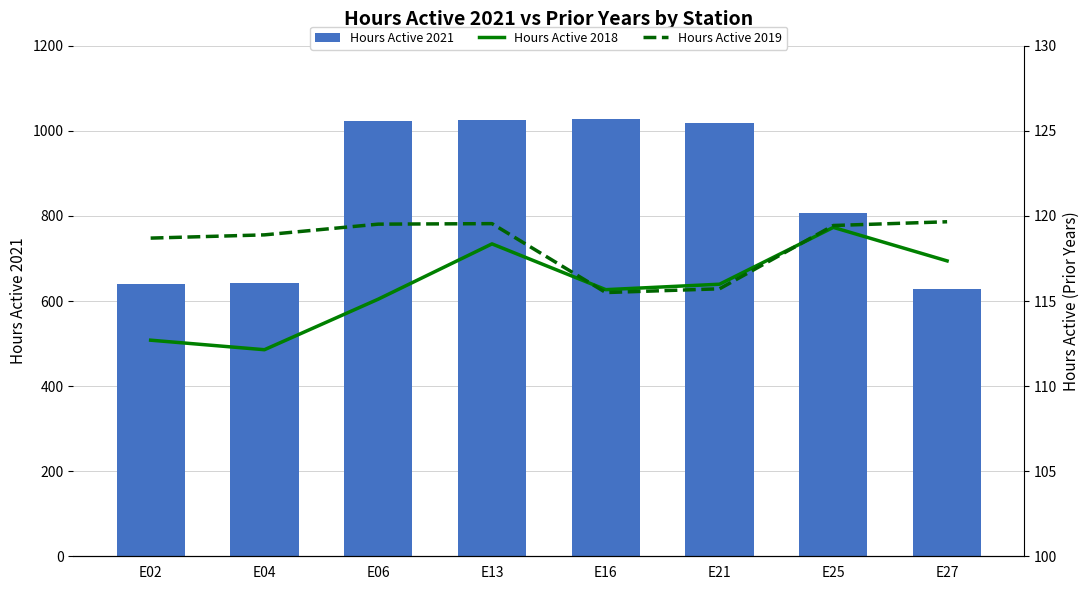

The value of Hours Active 2018 at E02 is 112.7. True or false?

True